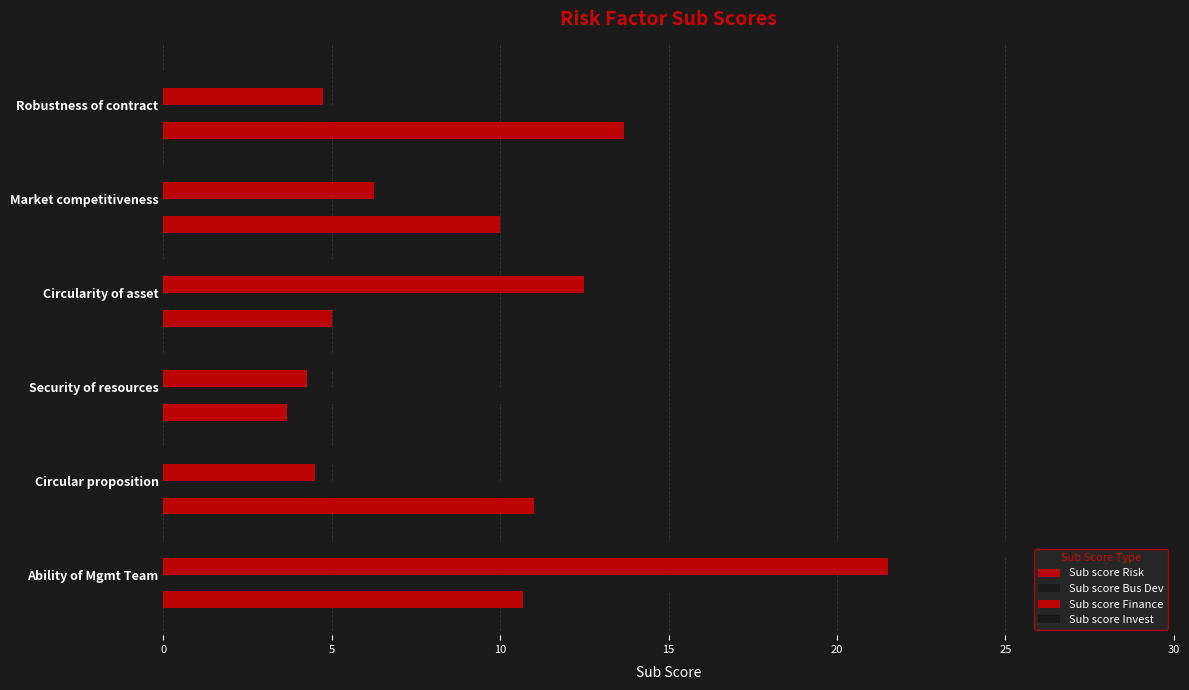

How many series are shown in this chart?

4